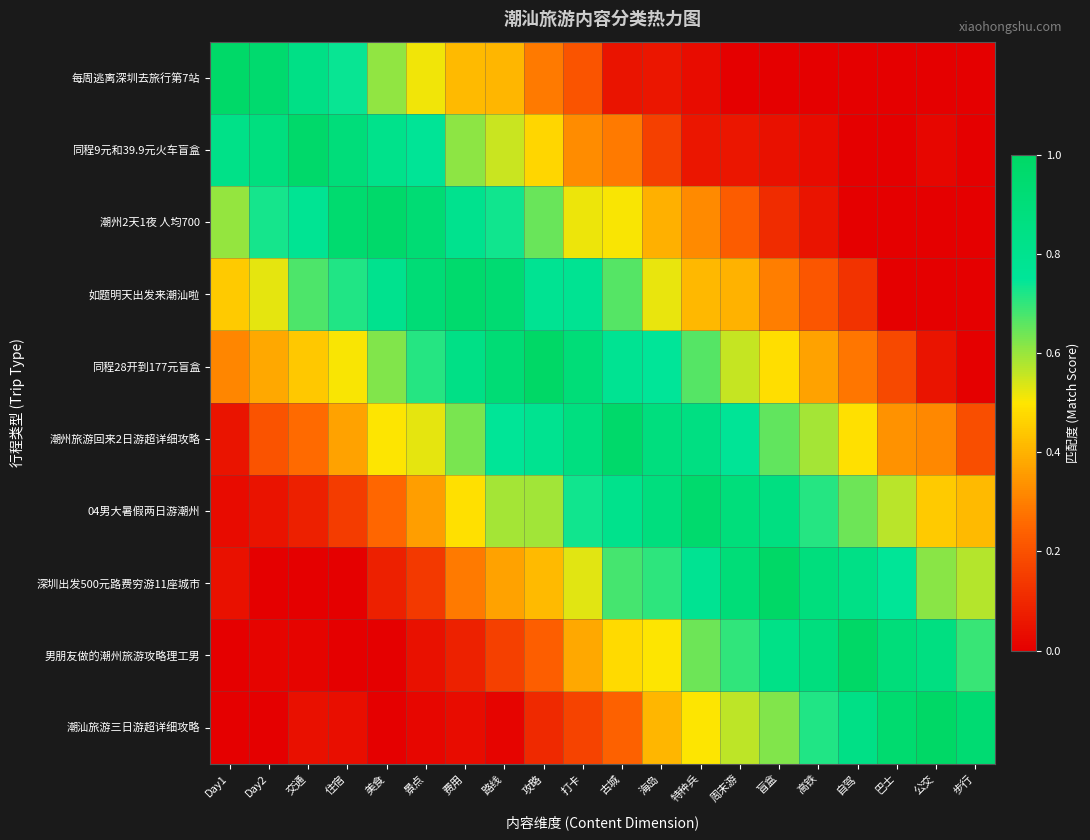

What is the maximum value shown in the chart?

1.0